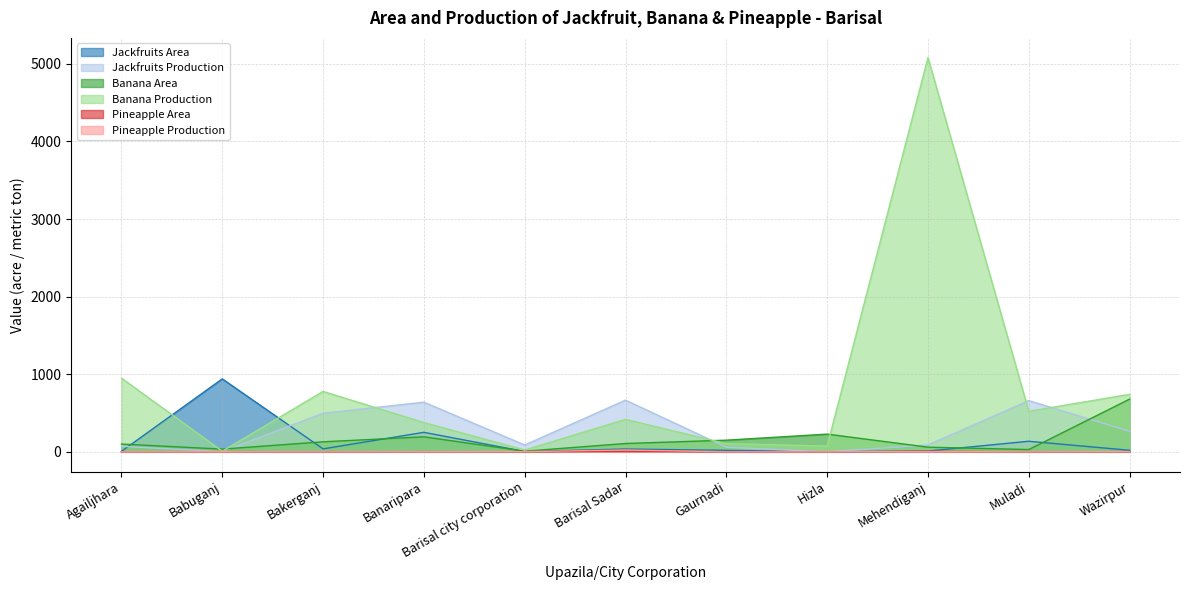

Does the chart display data point markers on the line(s)?

No